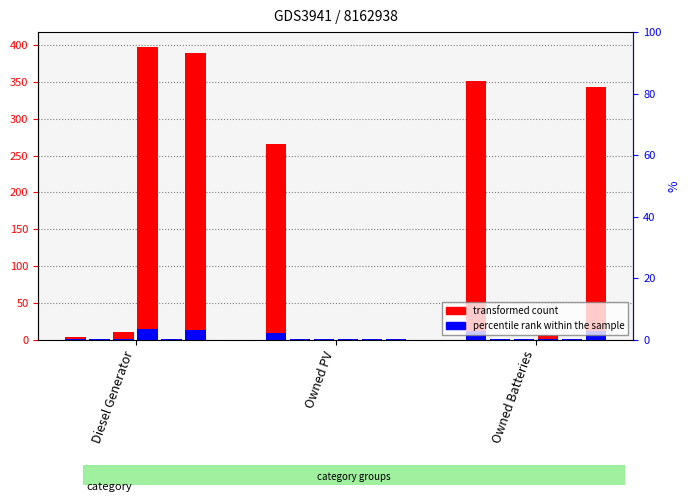

The value of col_9 at Owned Batteries is 4. True or false?

False